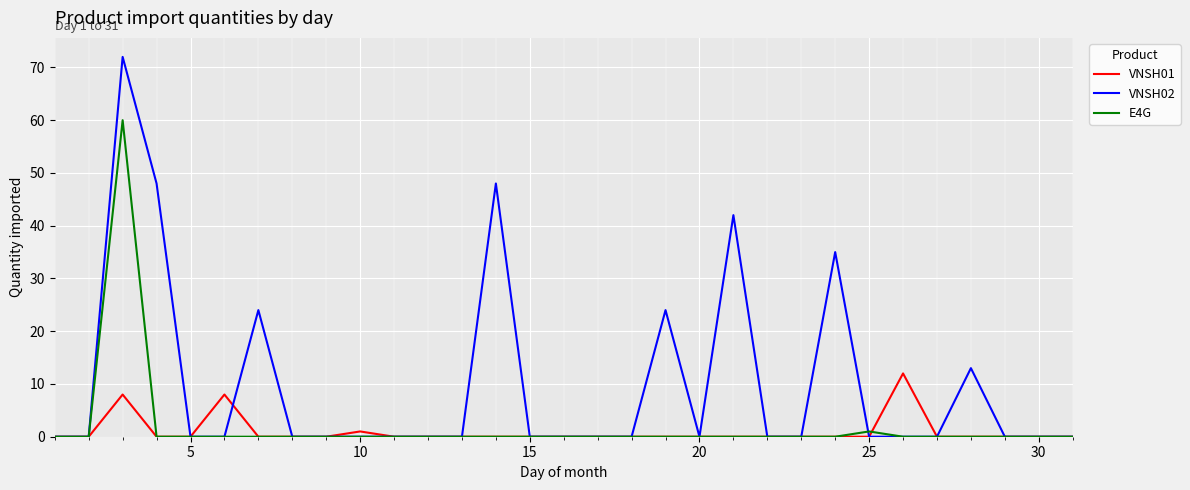

What are all the series names shown in the legend?

VNSH01, VNSH02, E4G